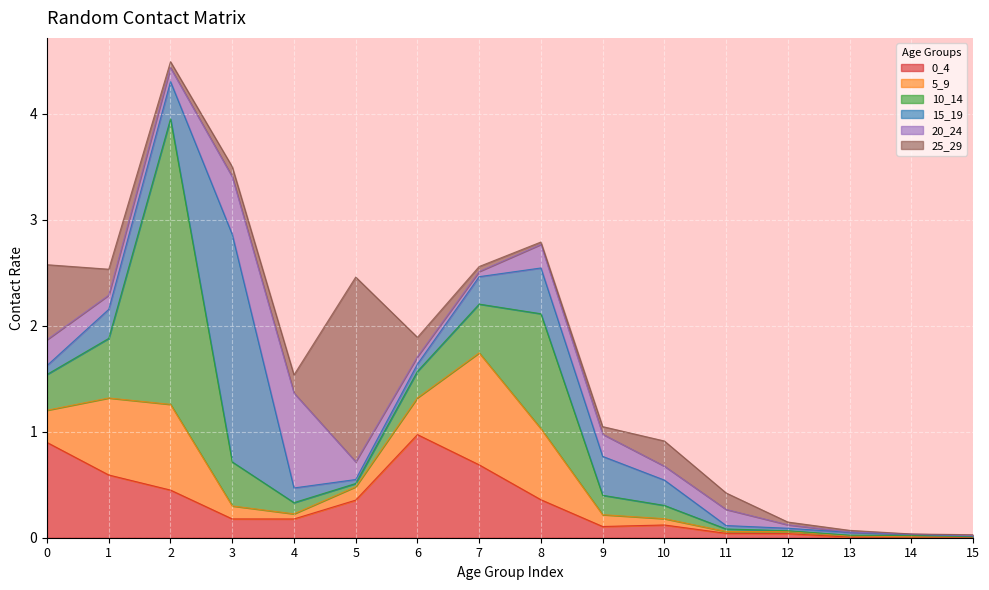

Rank the series at 5 from lowest to highest value.

10_14, 15_19, 5_9, 20_24, 0_4, 25_29